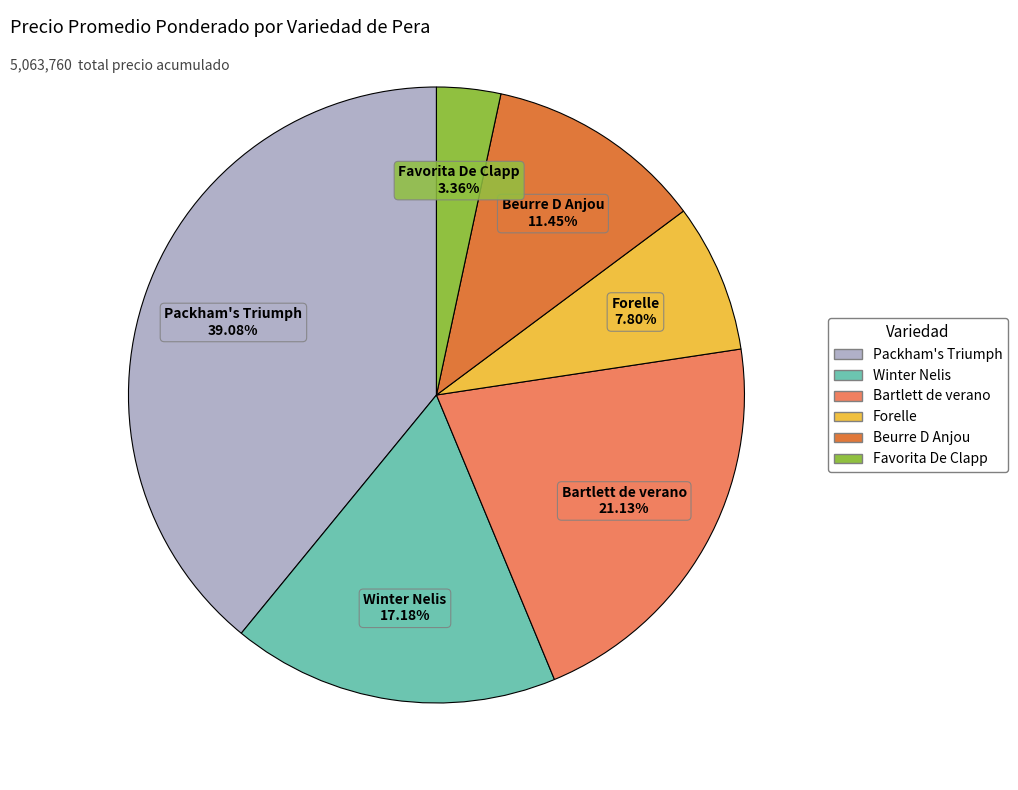

To the nearest percent, what is the difference between the largest and smallest slice percentages?

36%